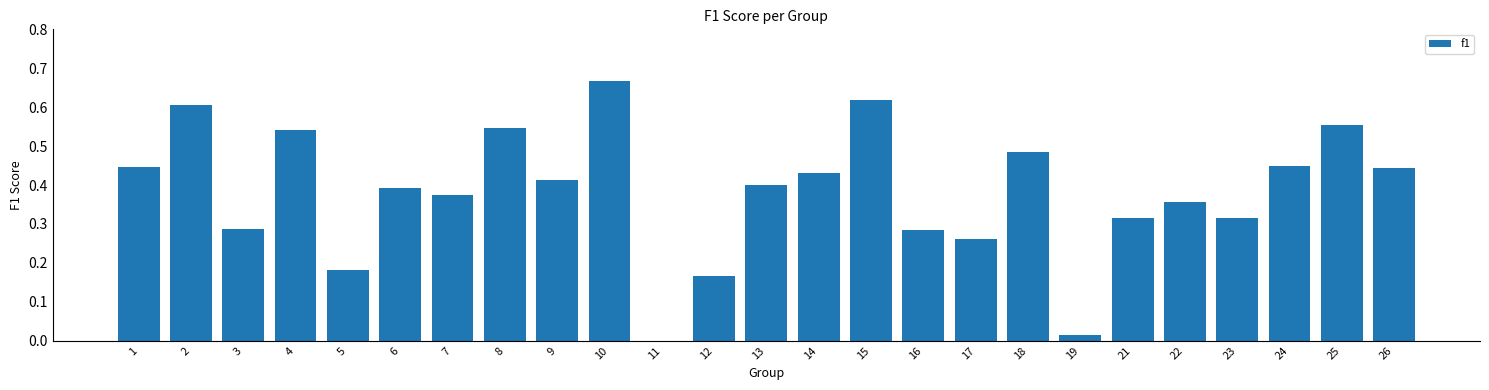

True or false: the data shows 0.7 at 1.

False